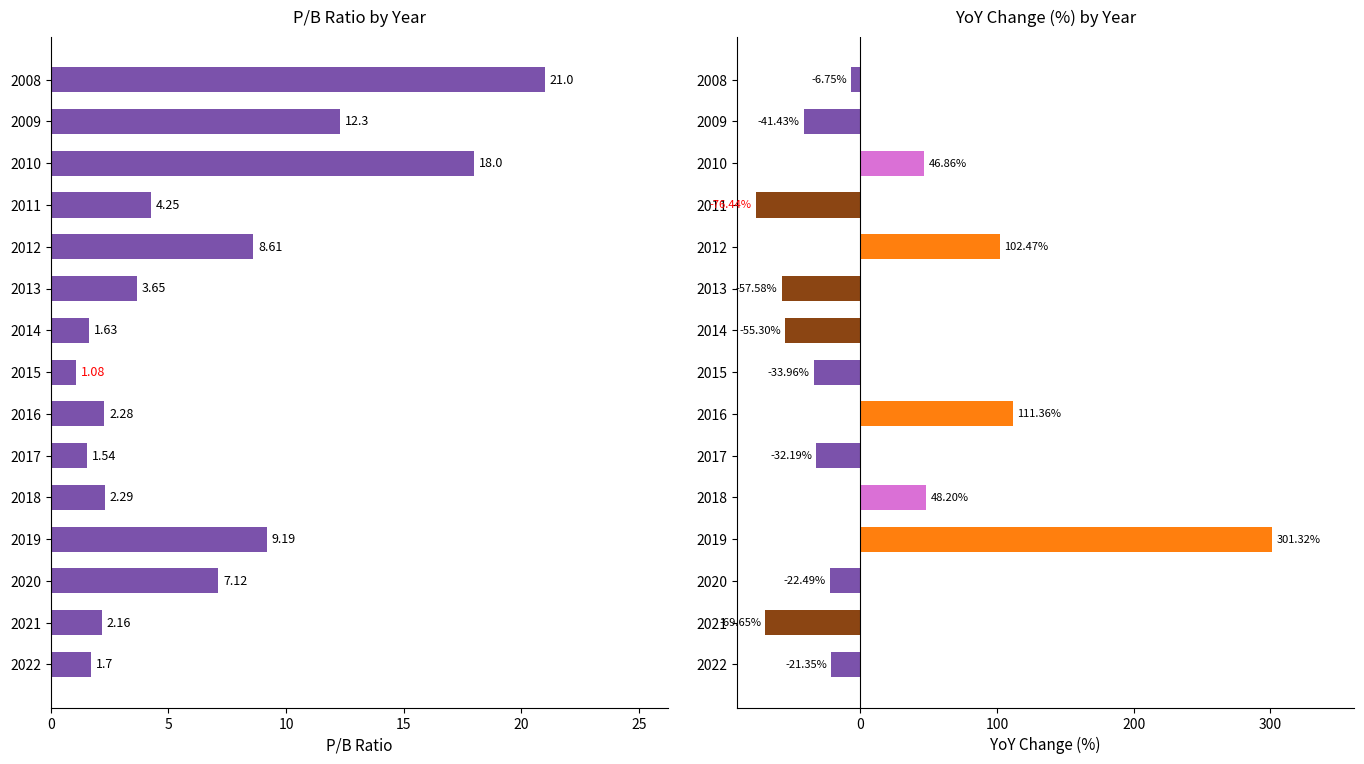

What is the value of the pb_ratio bar at the 10th from the left?

3.6